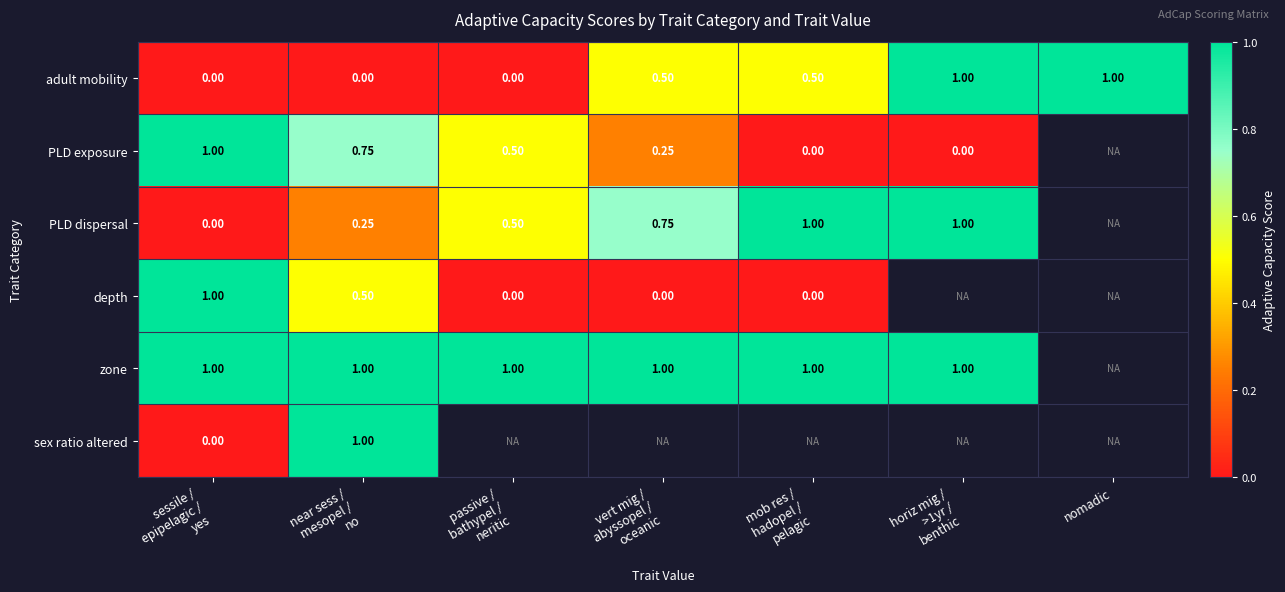

True or false: depth has a value of 1.0 at sessile / epipelagic / yes.

True